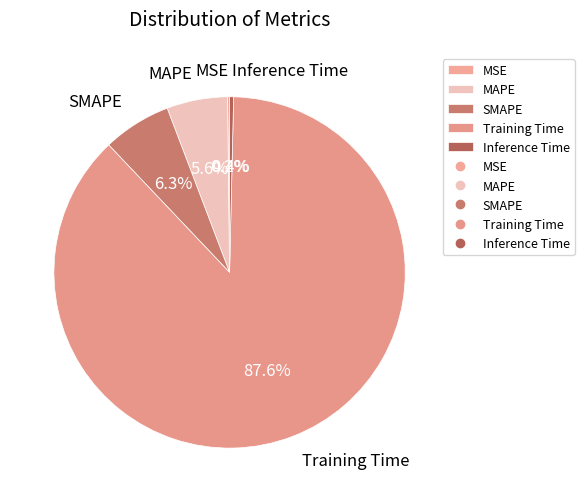

Which slice is the largest?

Training Time